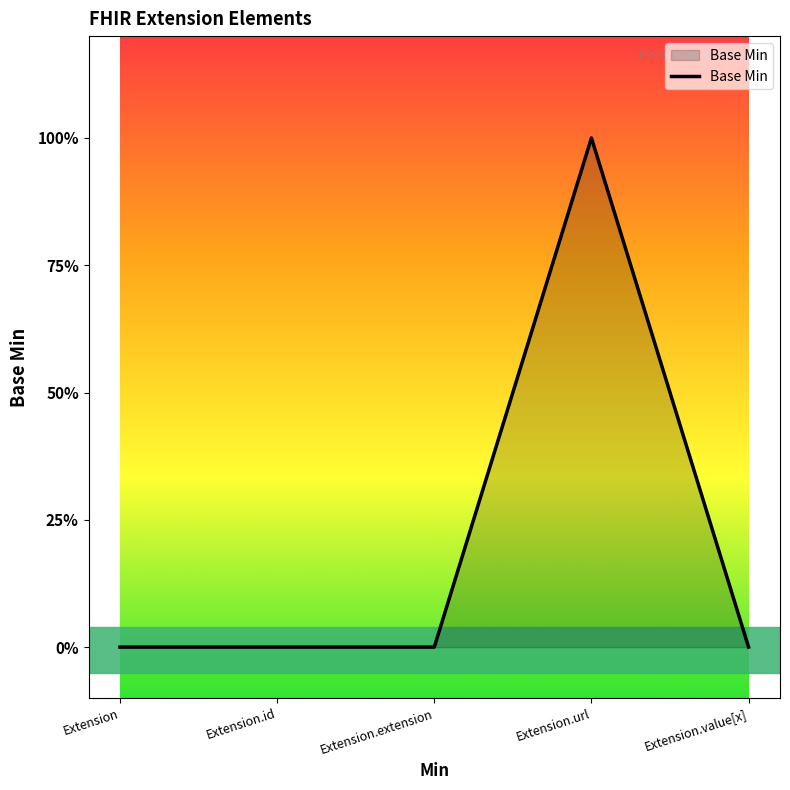

The value at Extension.url is 1. True or false?

True